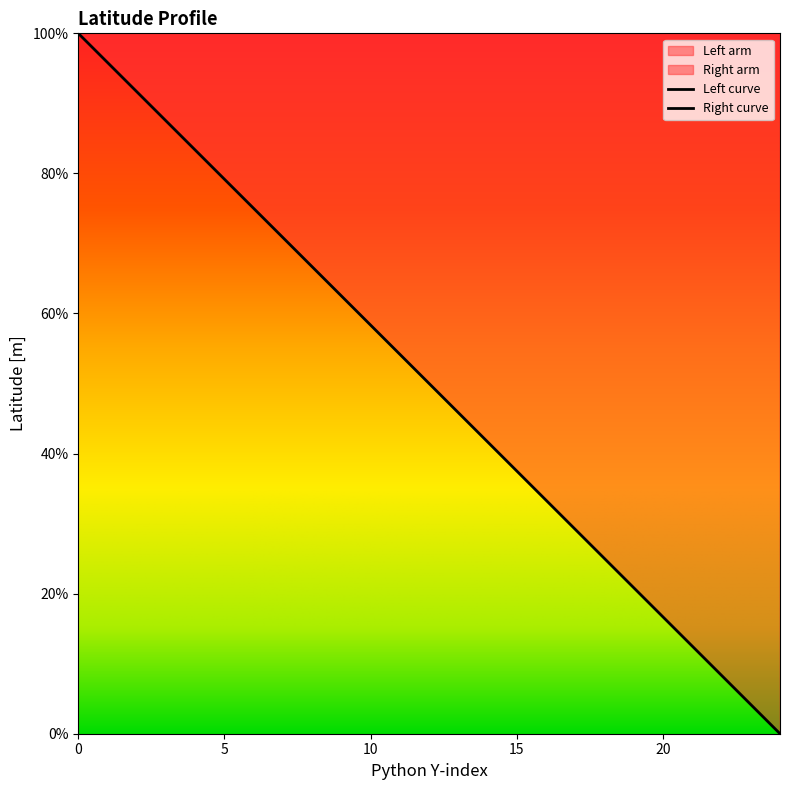

What is the value of the 3rd point from the left?

91.7